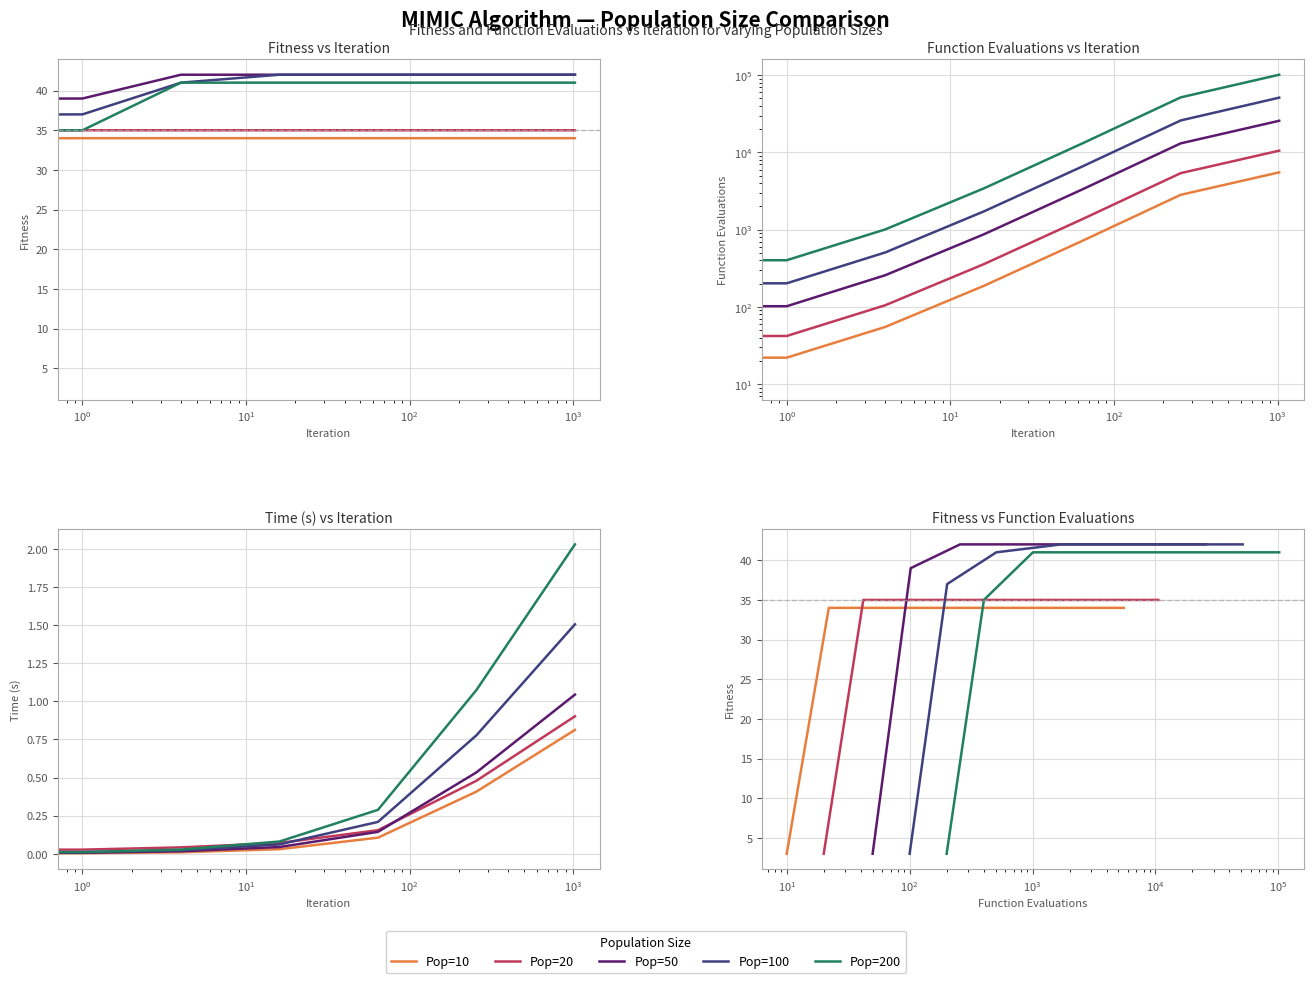

How many series are shown in this chart?

5